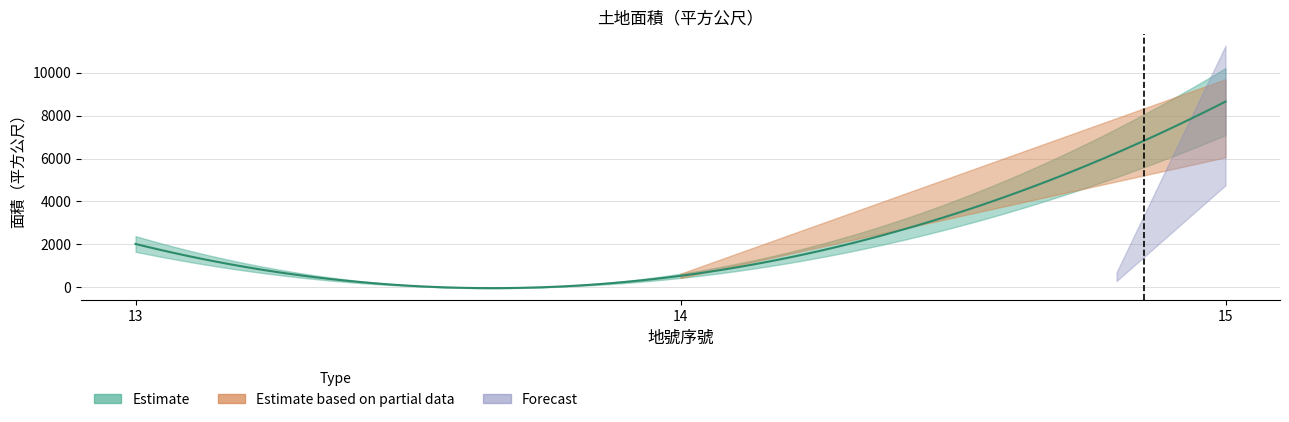

What is the change in value from 13 to 15?

+6623.5